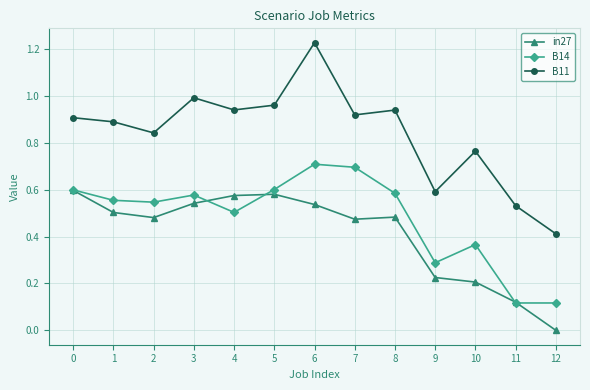

How many interior local peaks does the B14 series have?

3